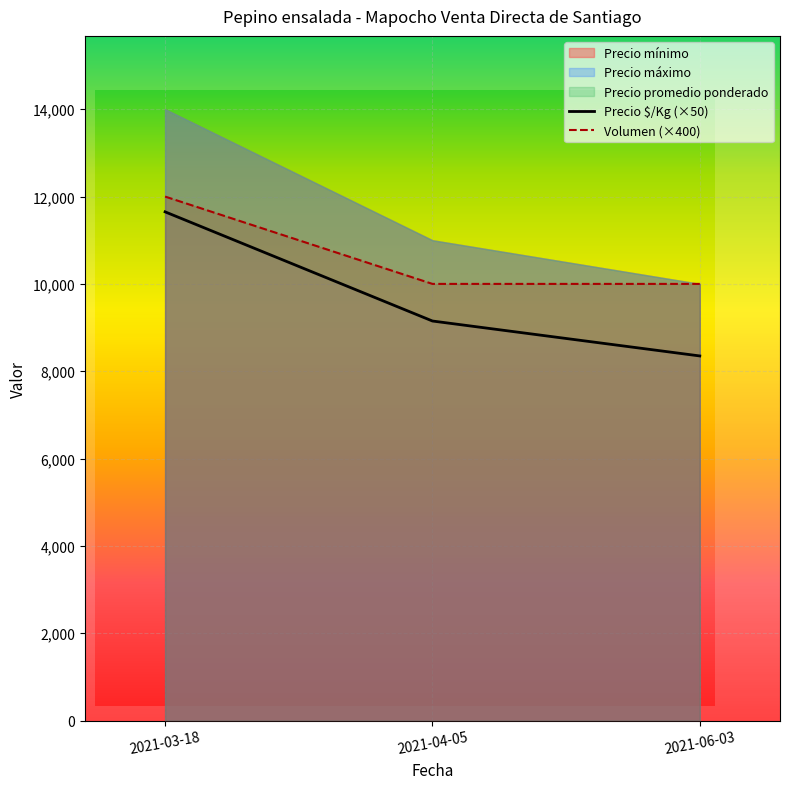

What is the label of the 3rd point from the left?

2021-06-03